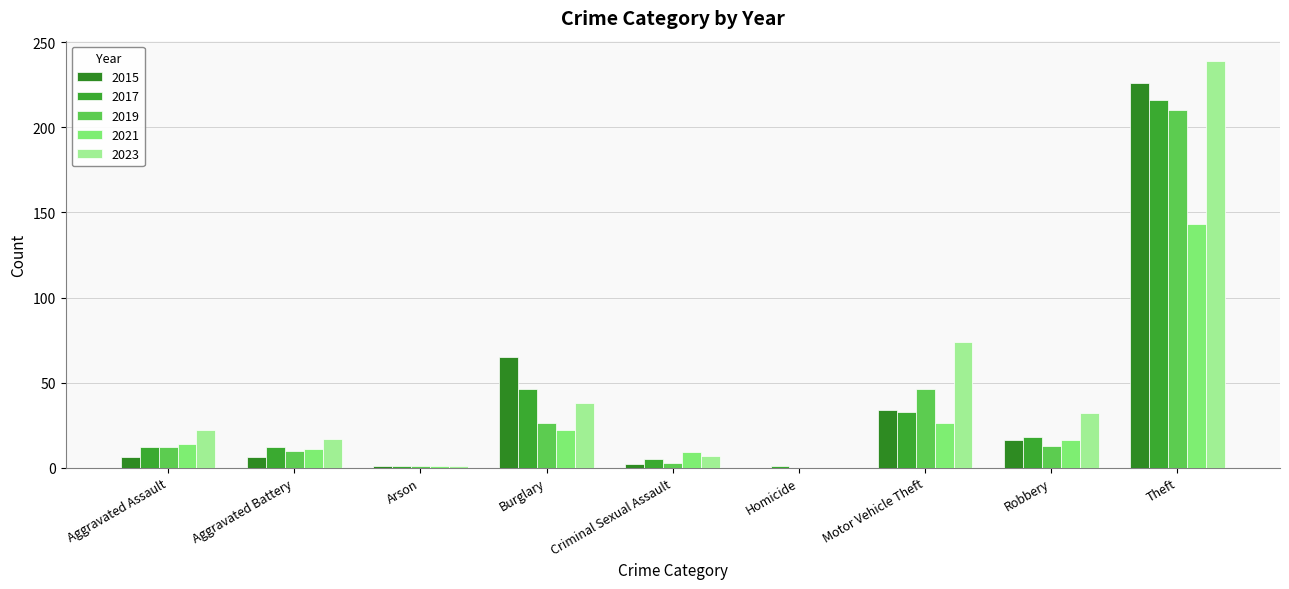

How many series are shown in this chart?

5